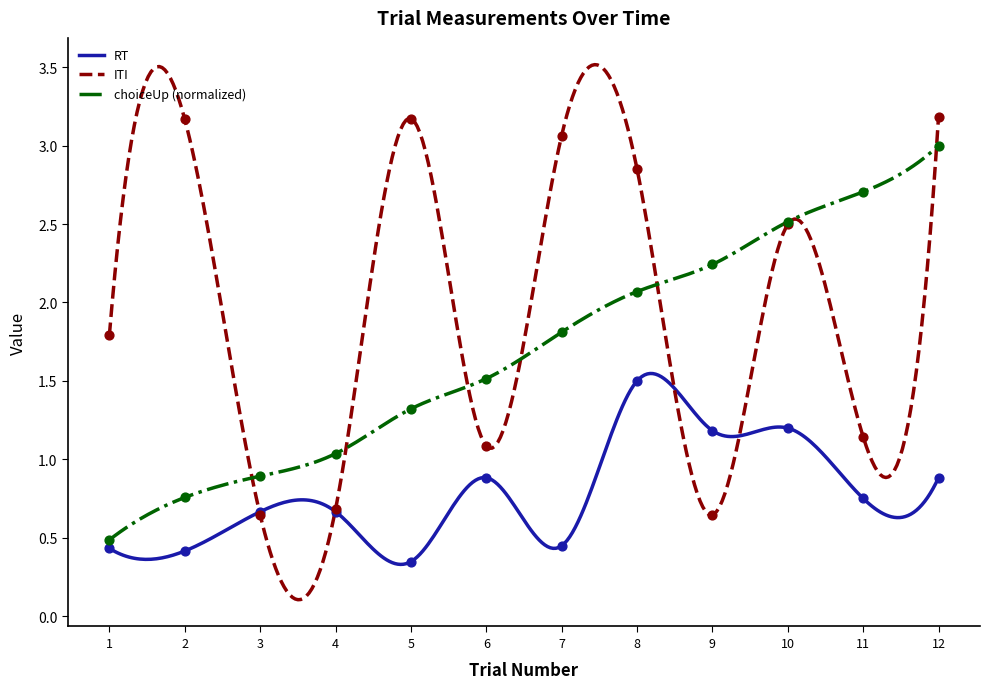

Which series reaches the maximum Y coordinate?

ITI